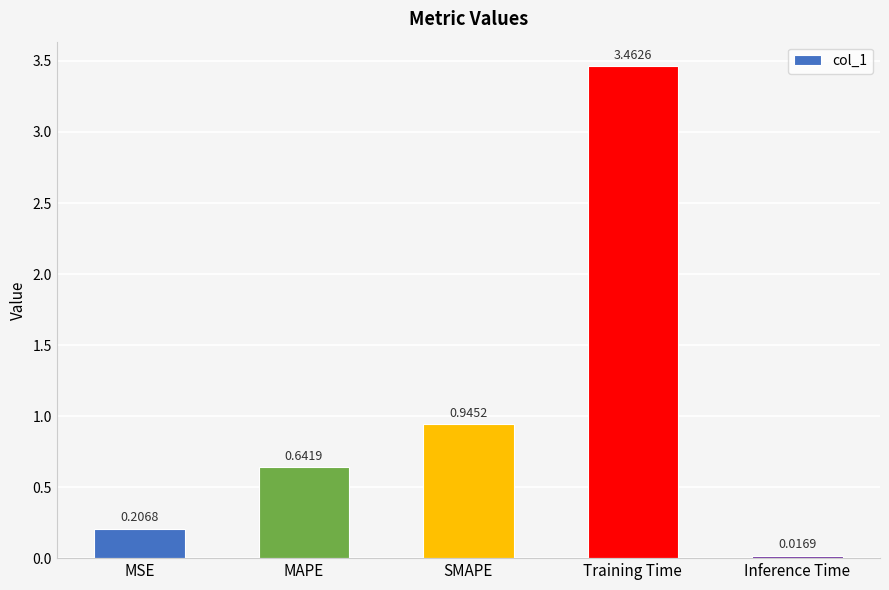

At which category does the chart reach its minimum across all series?

Inference Time